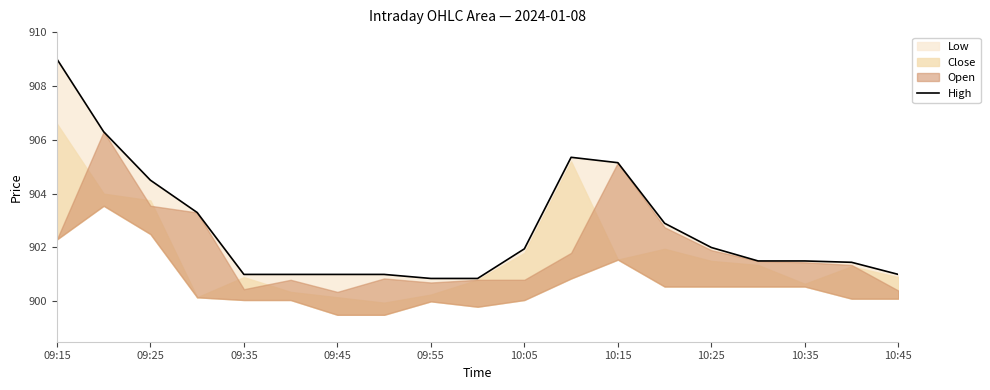

Where does the data first go above 901?

09:15